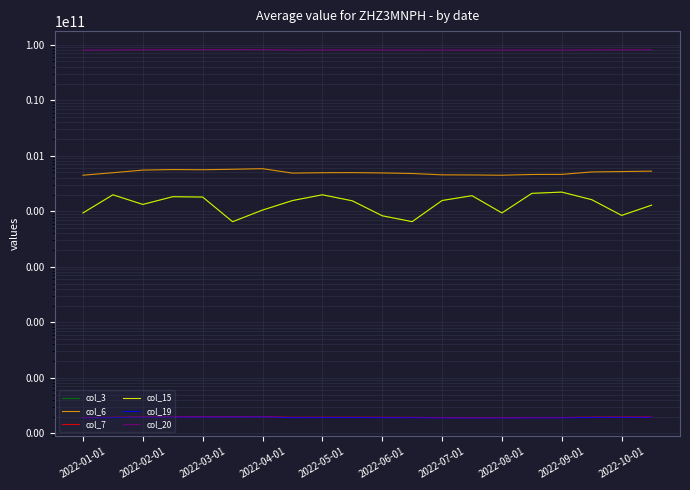

Where is the first local maximum for col_6?

2022-04-01